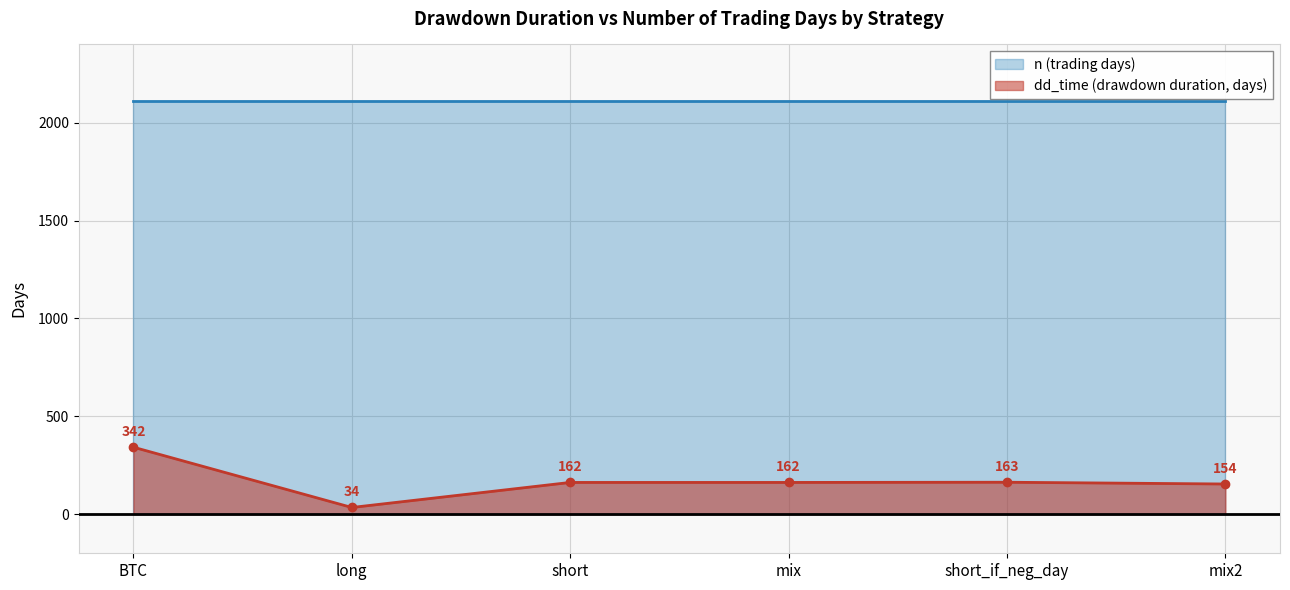

Read the value at BTC, to the nearest 10.

340